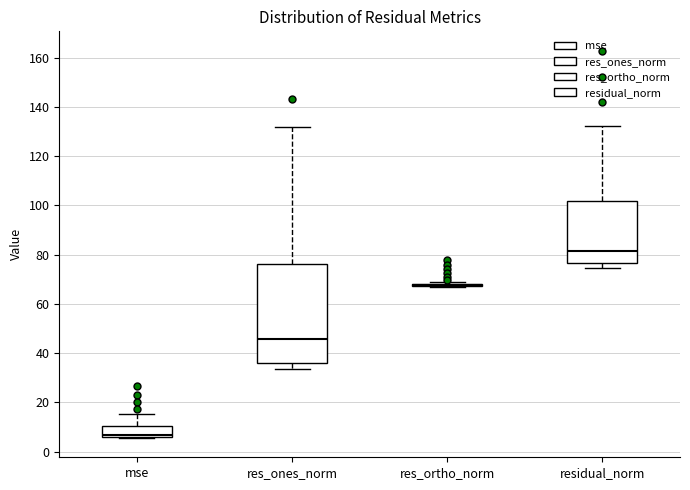

Reading left to right, read every box against the y-axis: the position of its median line, the range the box covers, and the ends of its whiskers. The values are not printed on the chart, so give them approximately, as read against the axis.

mse: median 6 (just above the box's lower edge), box 6 to 10, whiskers 6 to 16
res_ones_norm: median 46, box 36 to 76, whiskers 34 to 132
res_ortho_norm: box collapsed to a line at 68, whiskers 66 to 68
residual_norm: median 82, box 76 to 102, whiskers 74 to 132